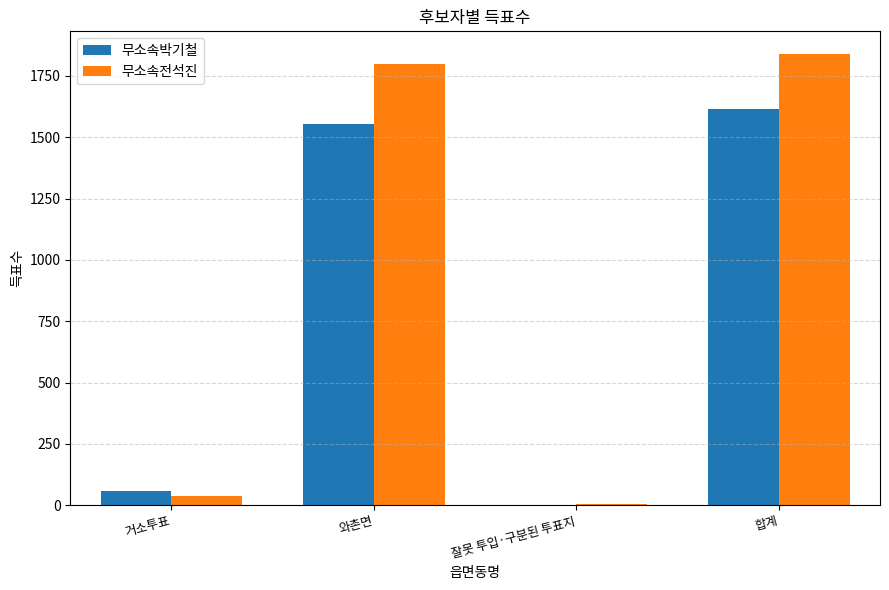

Which series has the largest total across all categories?

무소속전석진